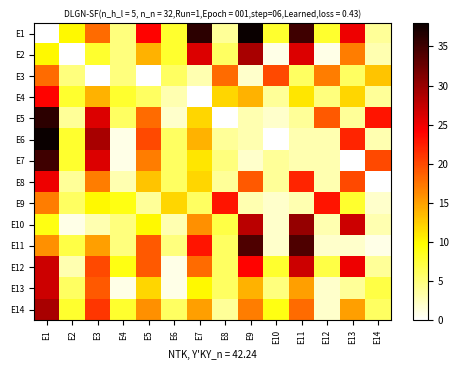

At E12, list the series in order from smallest to largest.

E2, E11, E13, E14, E6, E7, E8, E10, E4, E12, E1, E3, E5, E9